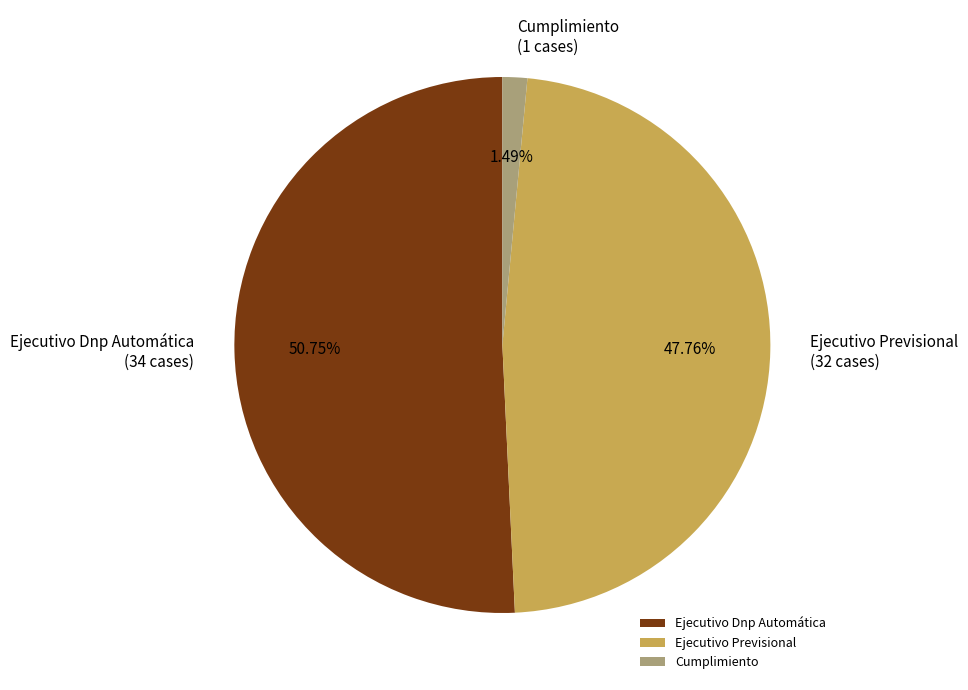

What percentage is the Ejecutivo Previsional slice, to the nearest percent?

48%